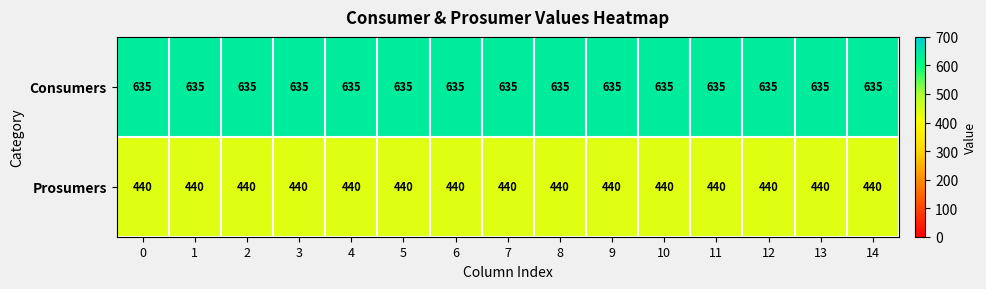

What is the difference between the highest and lowest values at 2?

195